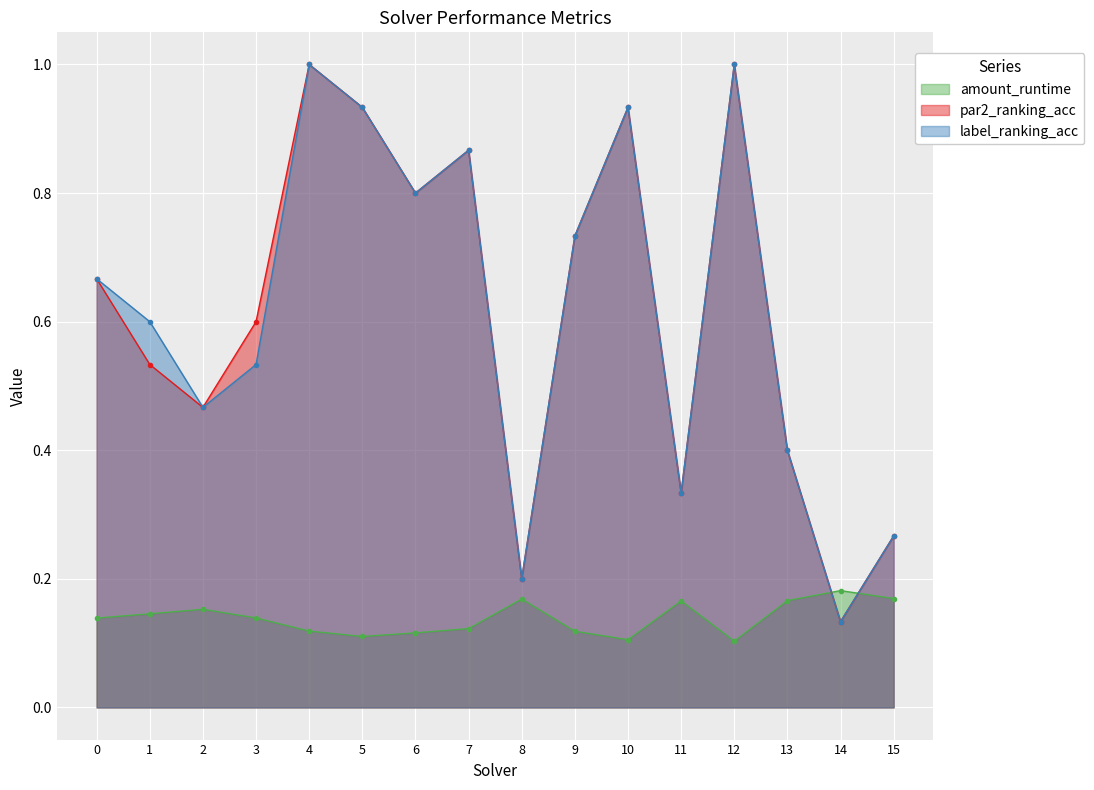

True or false: amount_runtime has more than 0 points higher than both neighbors.

True